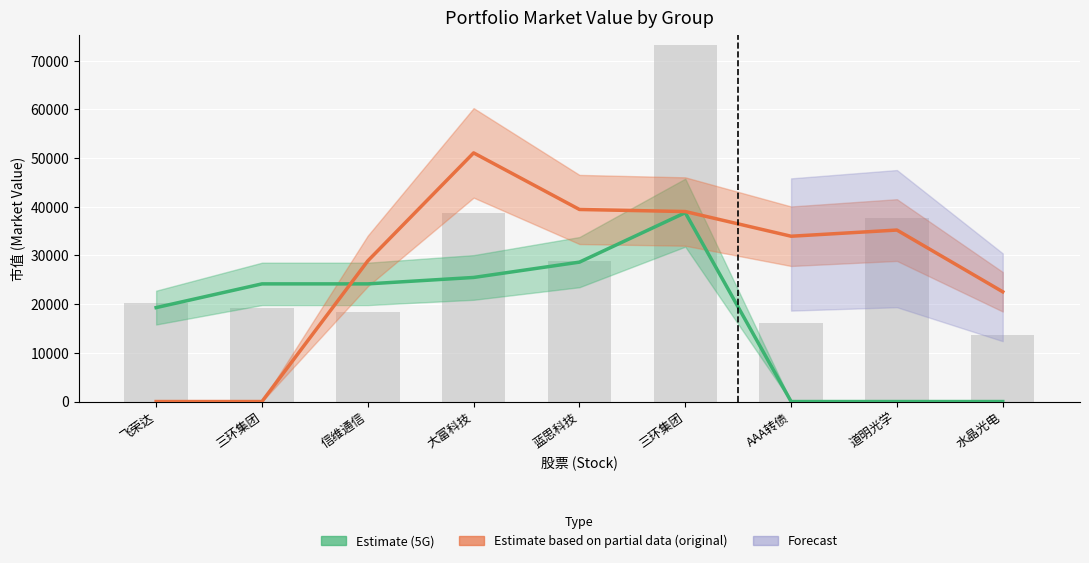

At which category does the chart reach its peak across all series?

大富科技